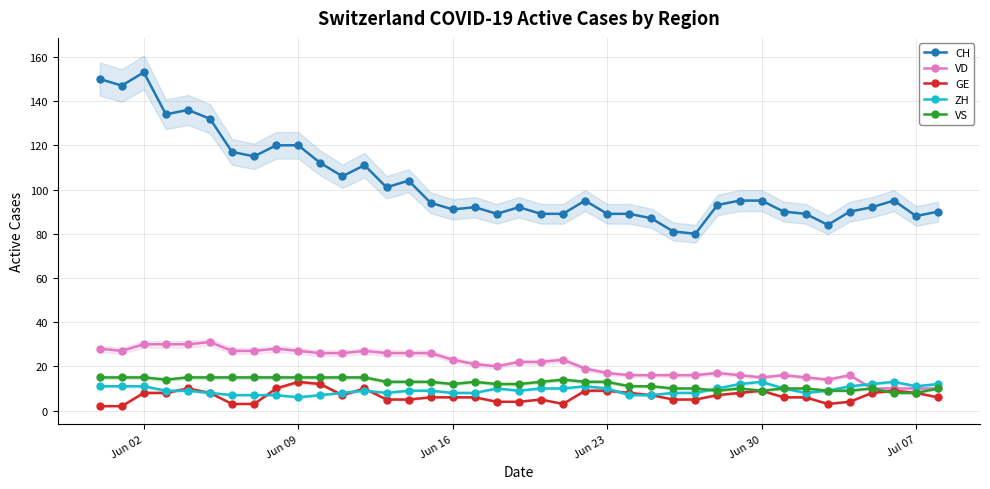

True or false: GE has more than 1 interior local peaks.

True